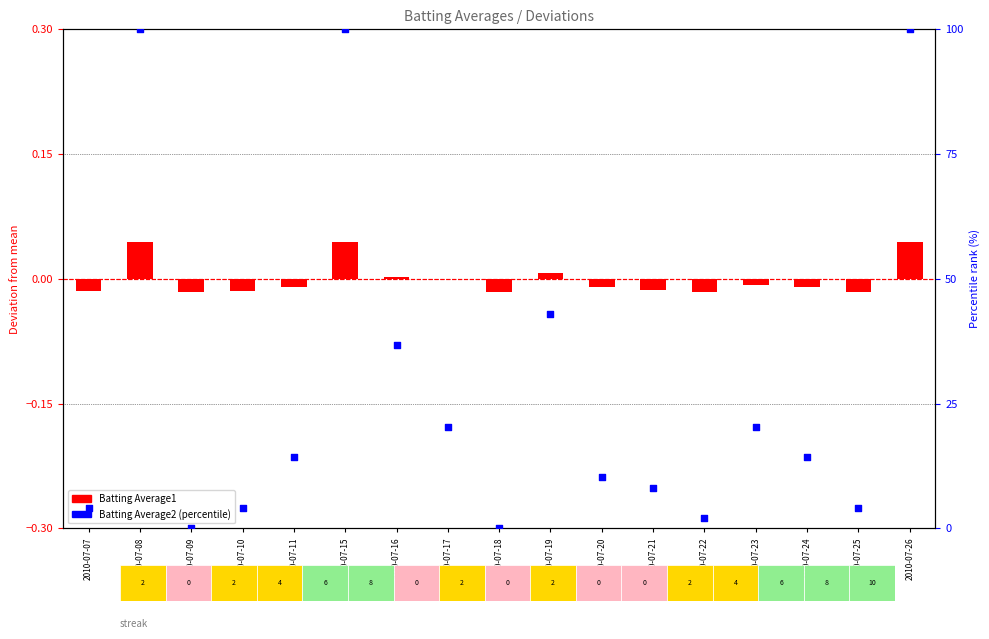

At which category is the sum across all series the highest?

2010-07-08